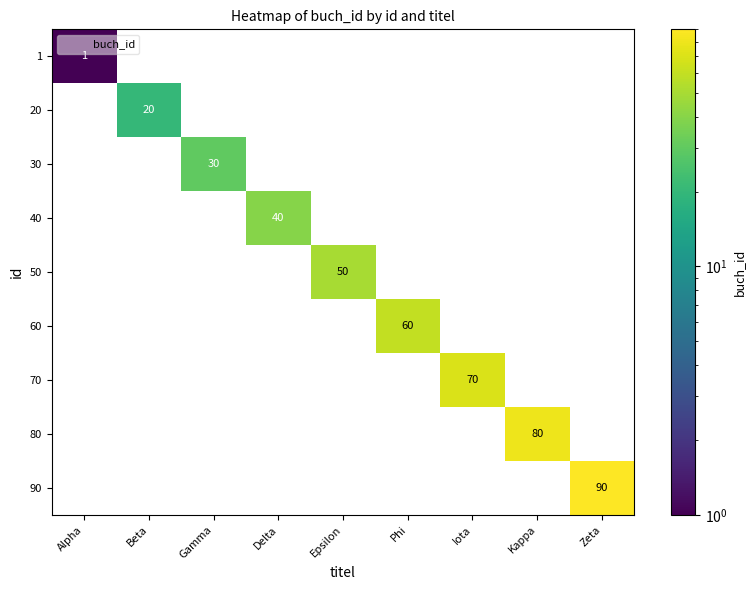

Is the value of 60 at Phi greater than the value of 30 at Alpha?

Yes